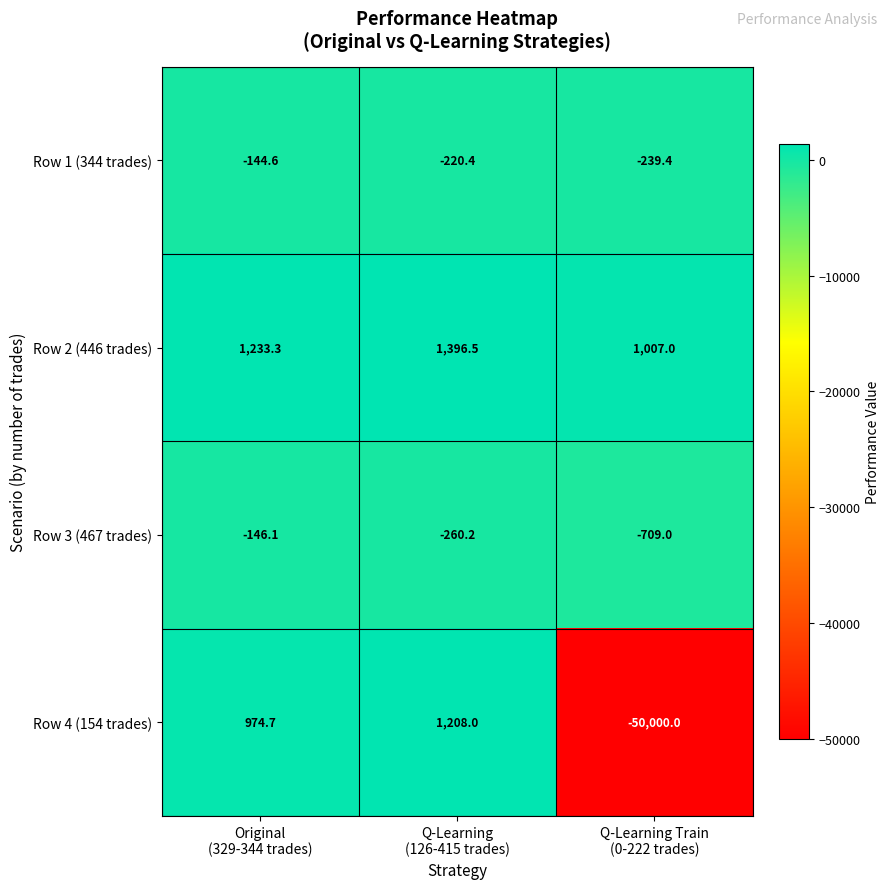

At which category is the sum across all series the highest?

Q-Learning
(126-415 trades)